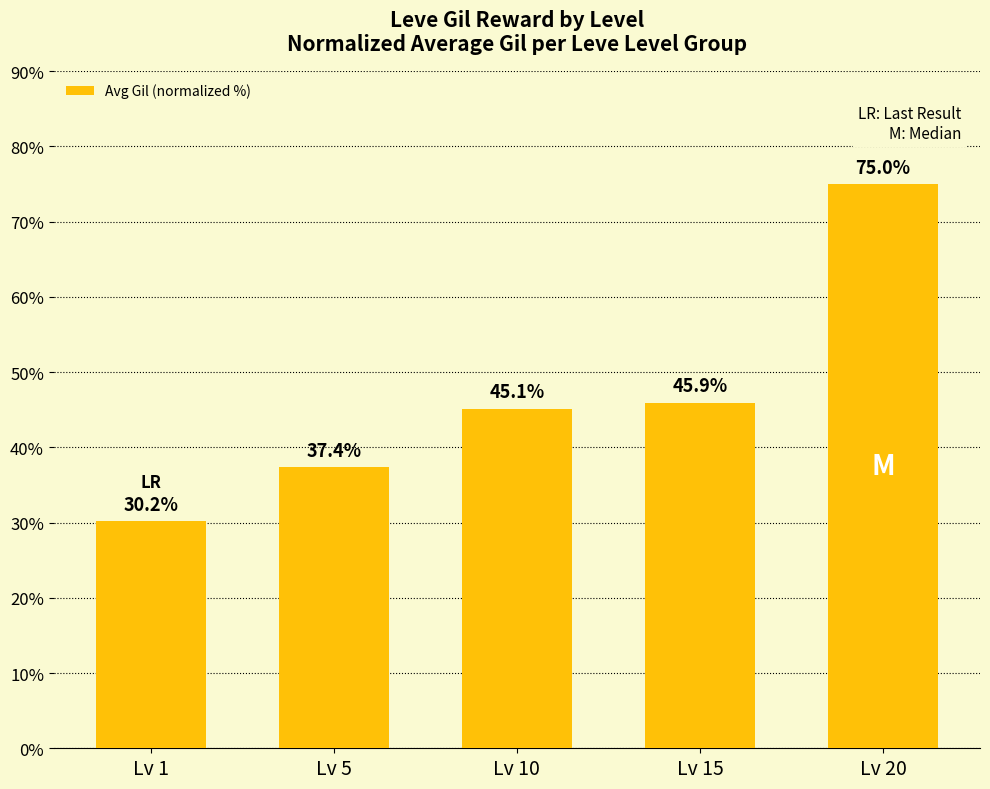

What is the value of the 3rd bar from the left?

45.1